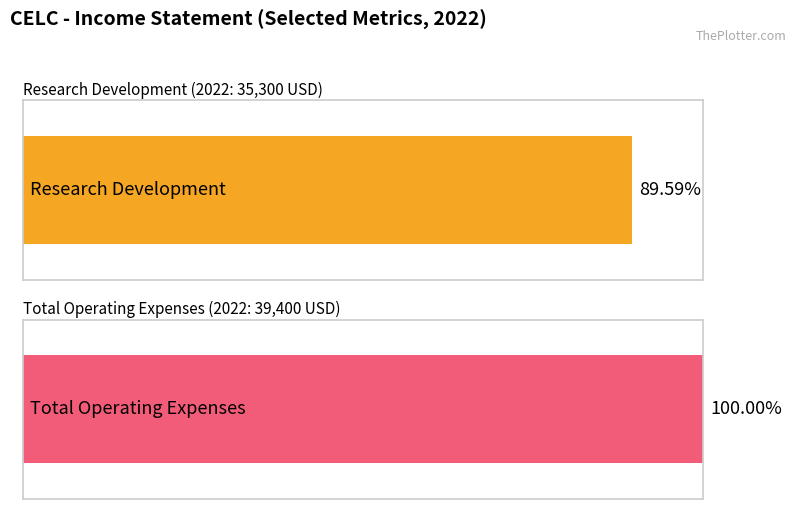

What is the value of the Total Operating Expenses bar at the 1st from the left?

39400